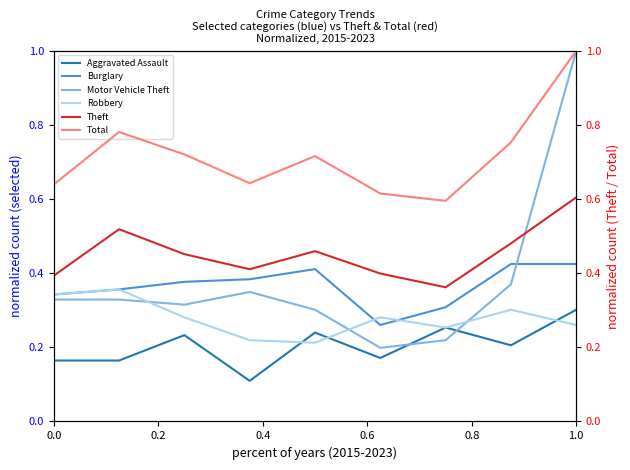

What is the highest value of the Motor Vehicle Theft series?

1.0